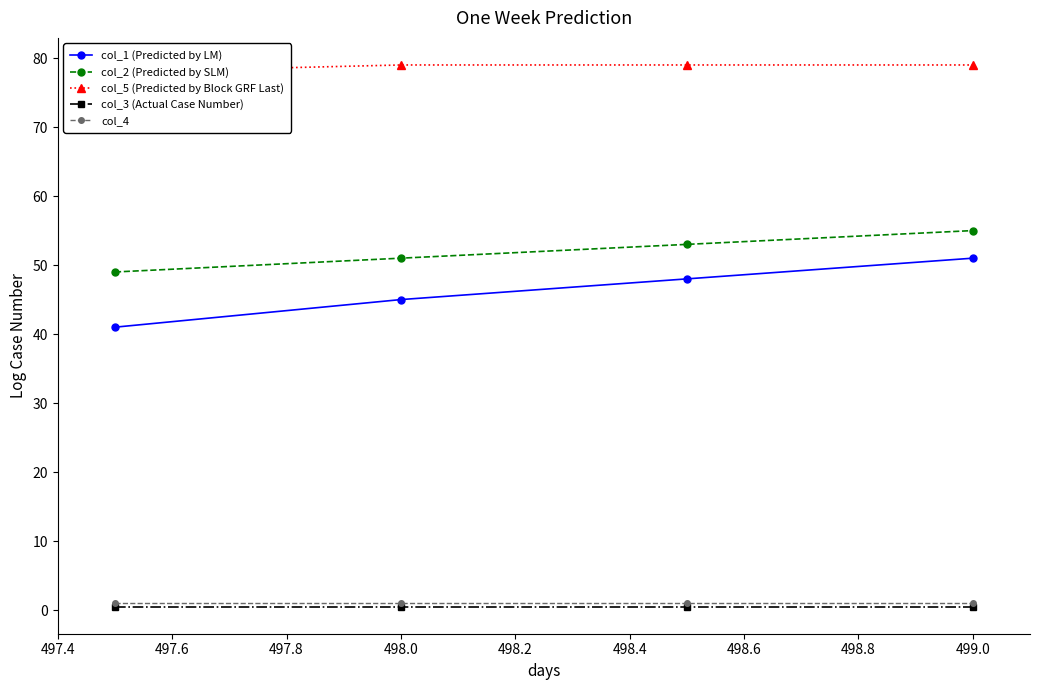

Read the col_3 (Actual Case Number) value at 498.0.

0.5